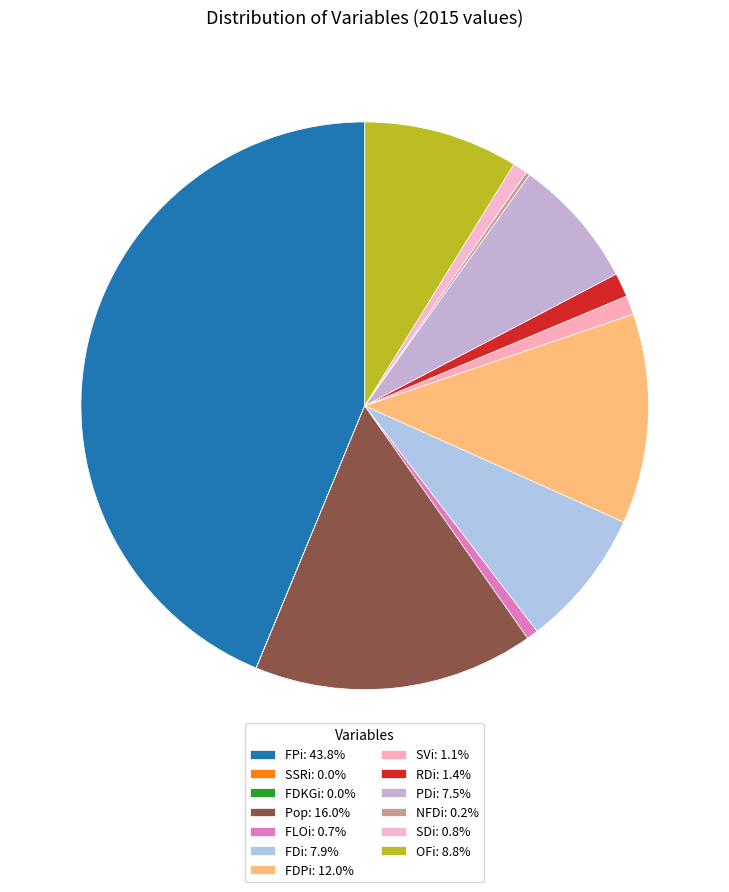

Count the number of slices in the pie.

13